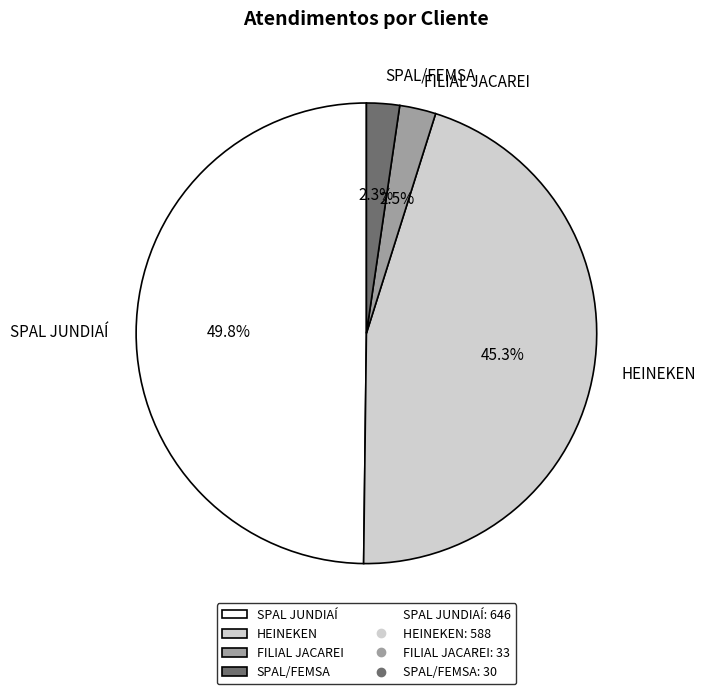

To the nearest percent, what is the average slice percentage?

25%